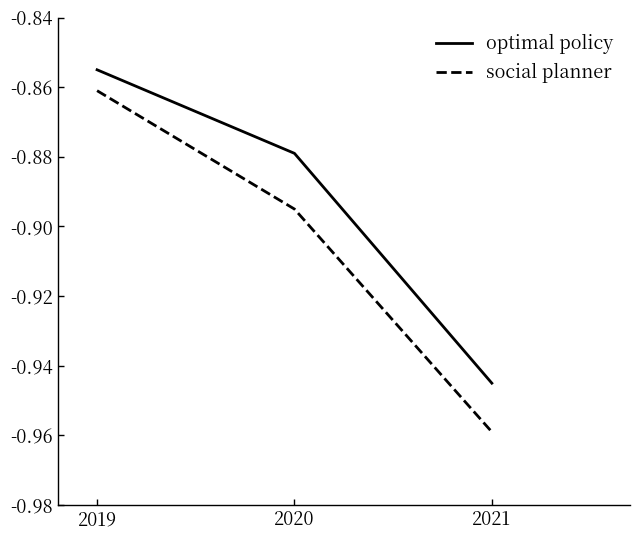

What is the sum of all optimal policy values?

-2.7